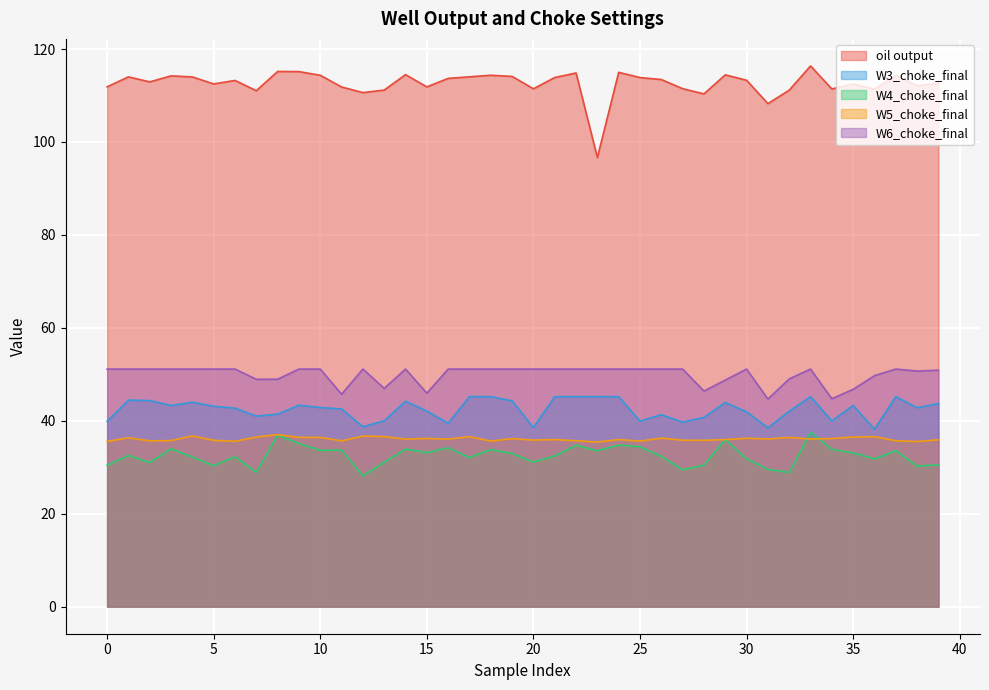

How many data points in W4_choke_final are less than 32?

15